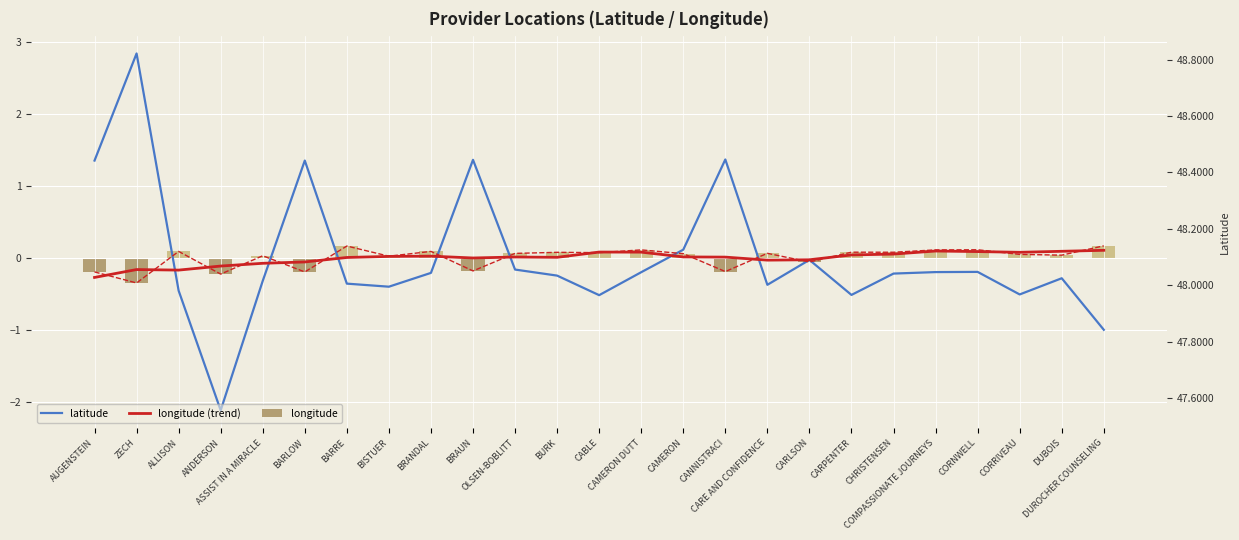

Count the number of categories in the chart.

25